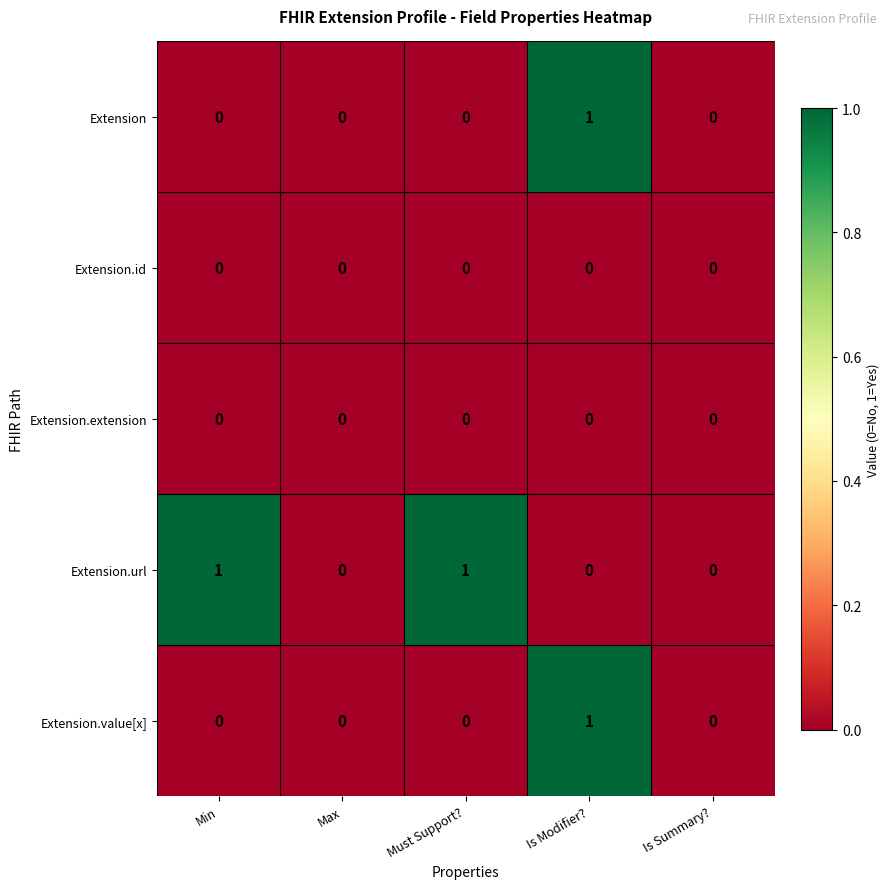

Which series changed the most between Max and Must Support??

Extension.url